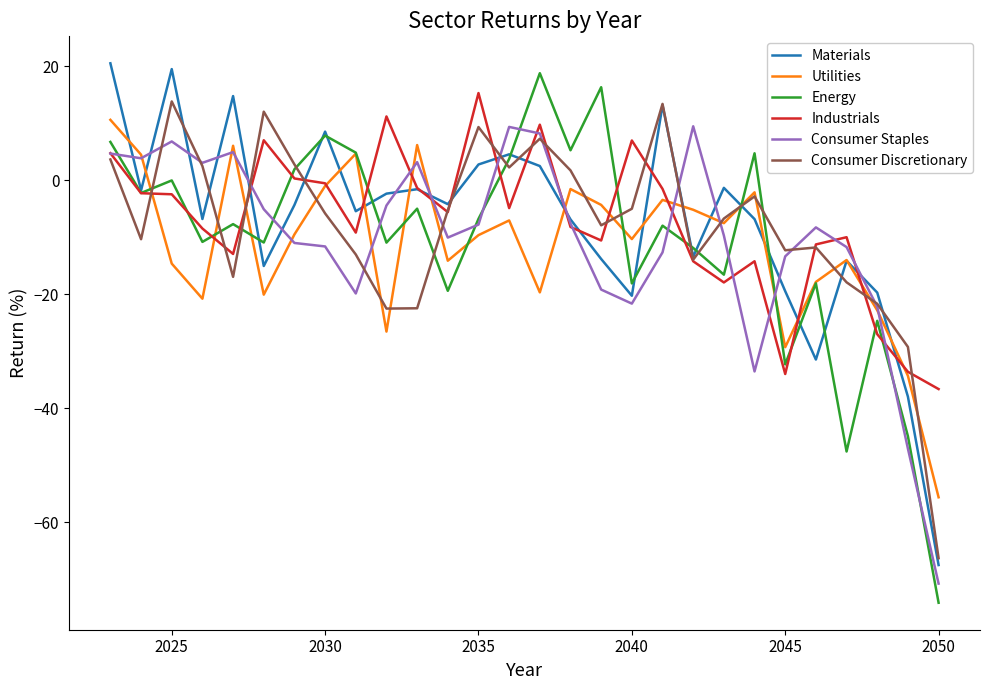

How many negative values does the Utilities series have?

23